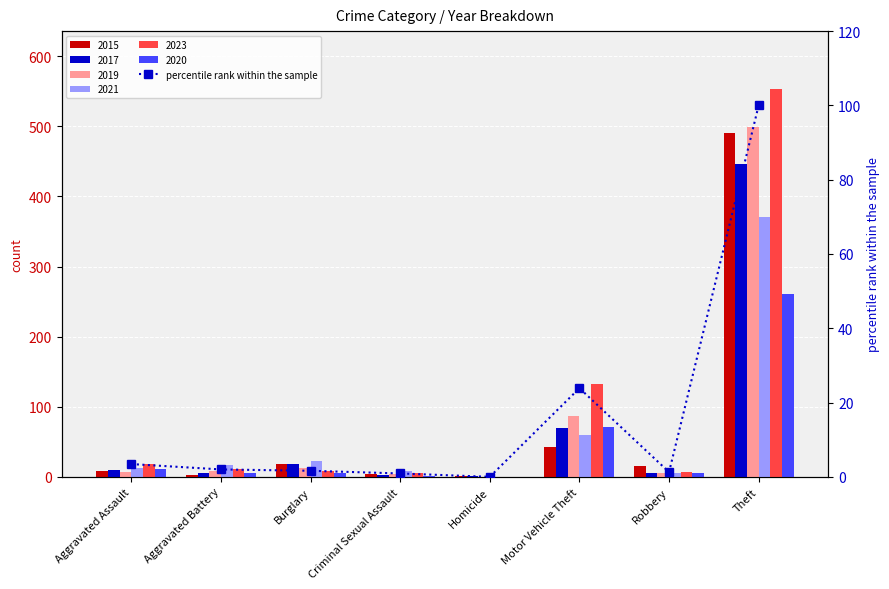

What is the value of the 1st bar from the left?

3.4